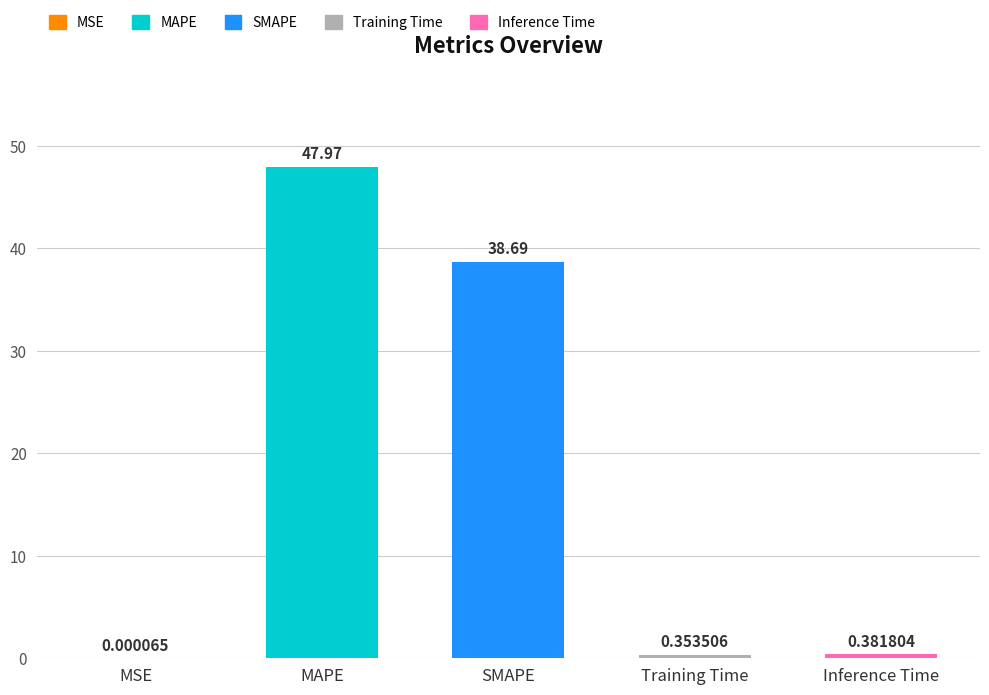

What is the sum of all values?

87.4